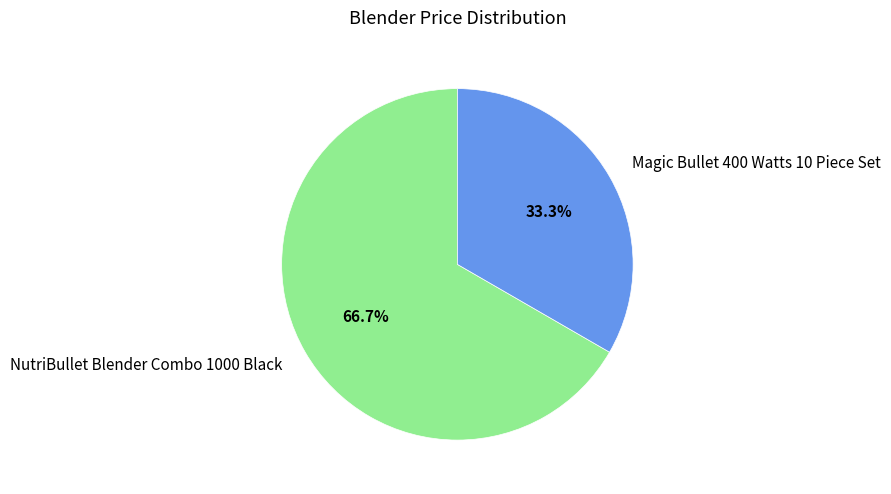

Combined, what portion of the pie is Magic Bullet 400 Watts 10 Piece Set and NutriBullet Blender Combo 1000 Black?

100.0%